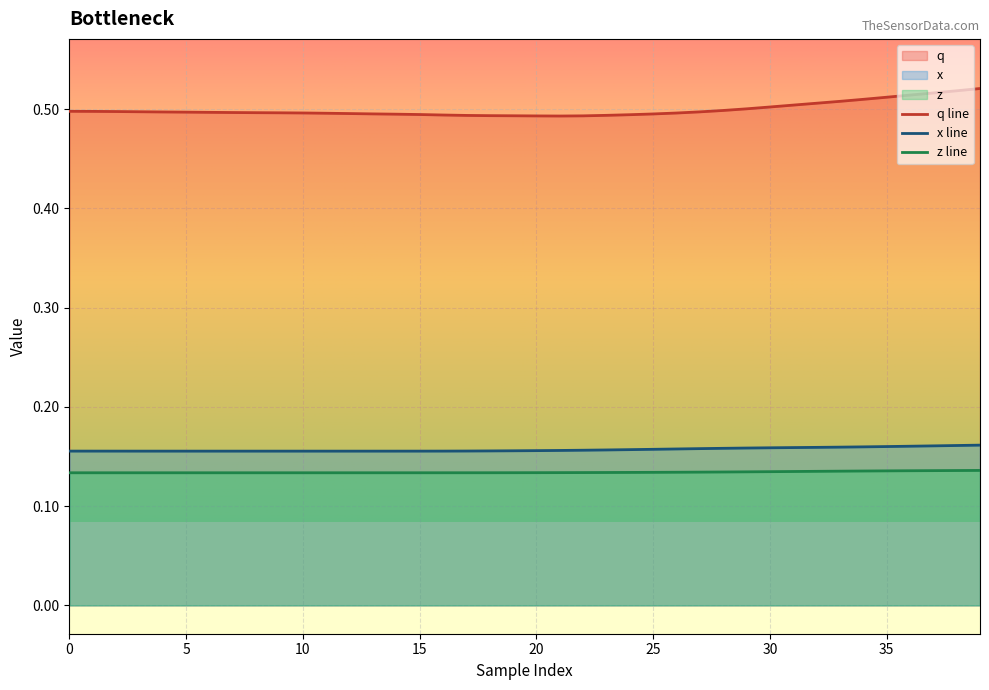

Rank the series by their maximum value, from lowest to highest.

z line, x line, q line